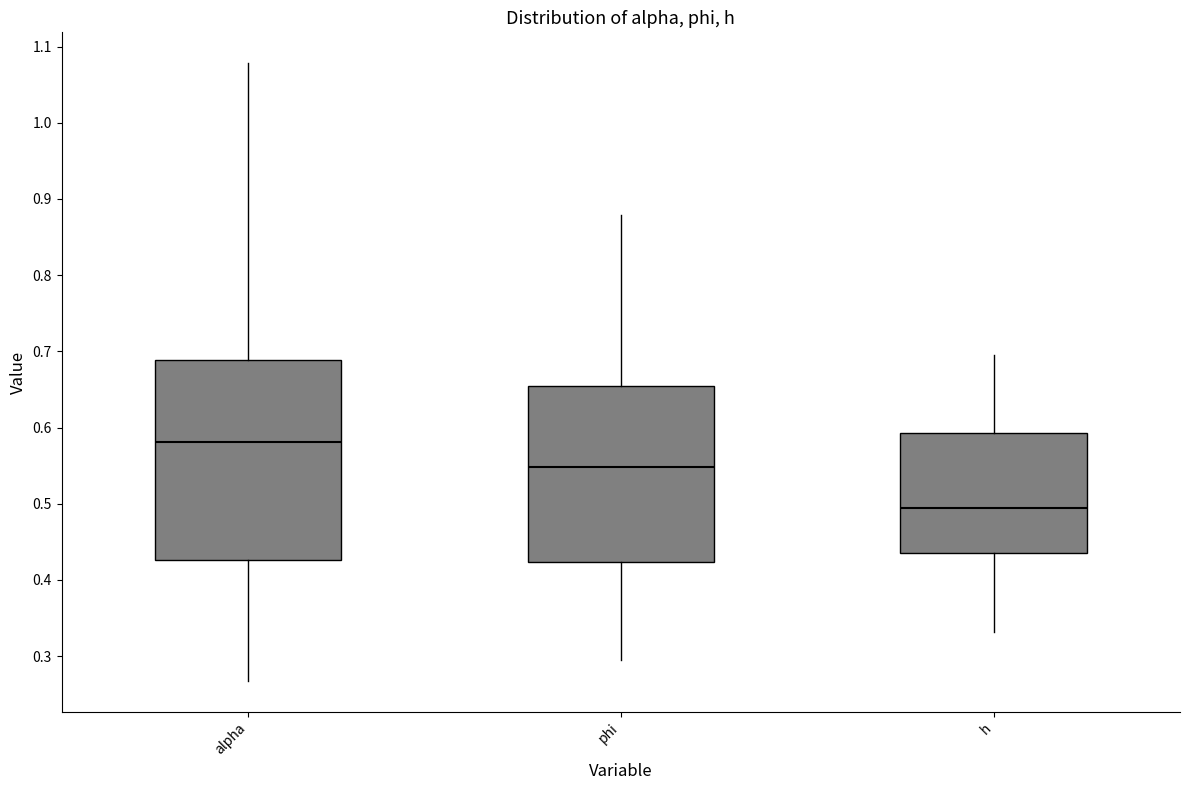

Which box is the tallest, from its lower edge to its upper edge?

alpha